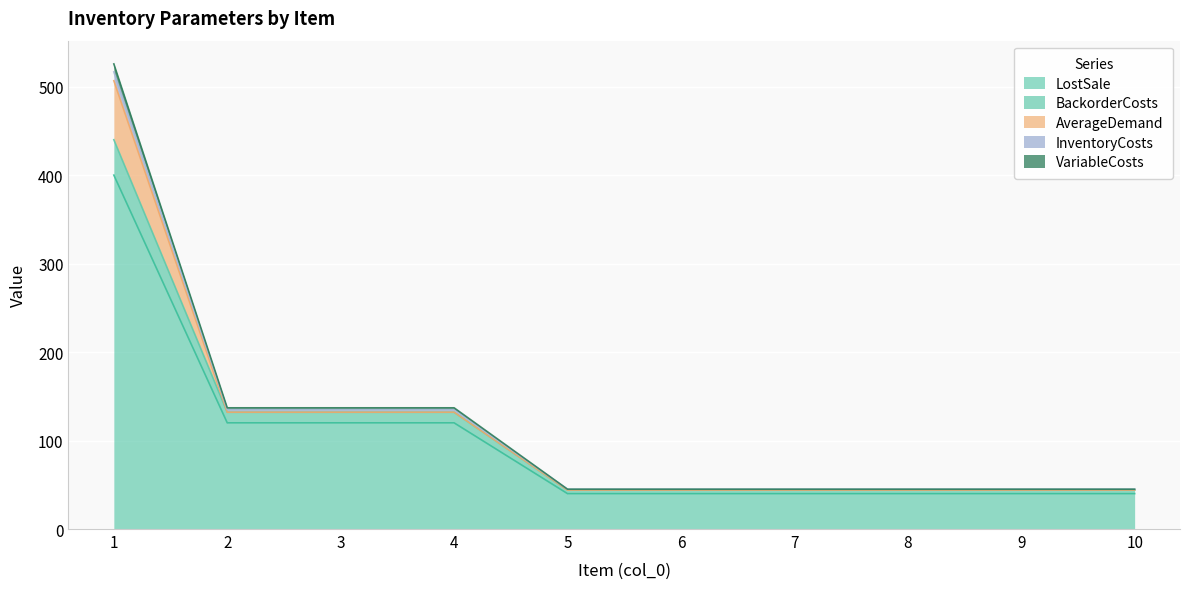

At how many categories does at least one series exceed 104?

4